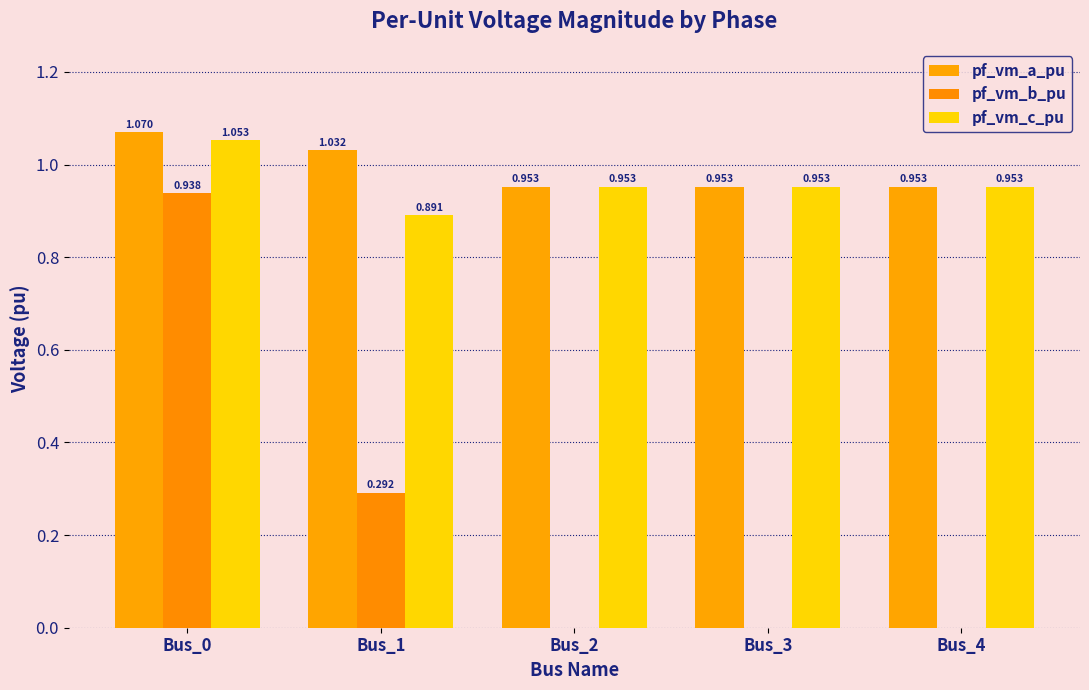

The pf_vm_a_pu series shows 1.1 at Bus_0. True or false?

True